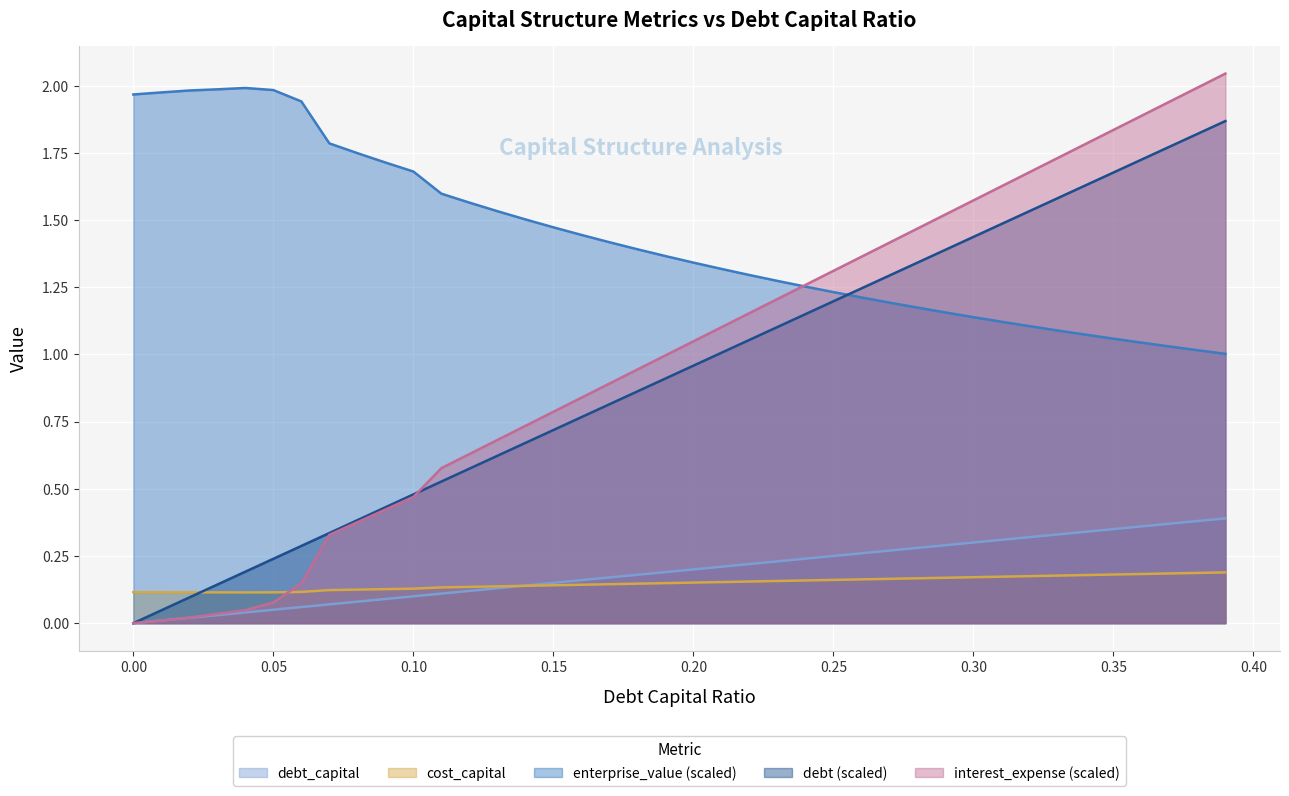

What position from the right is 0.26?

14